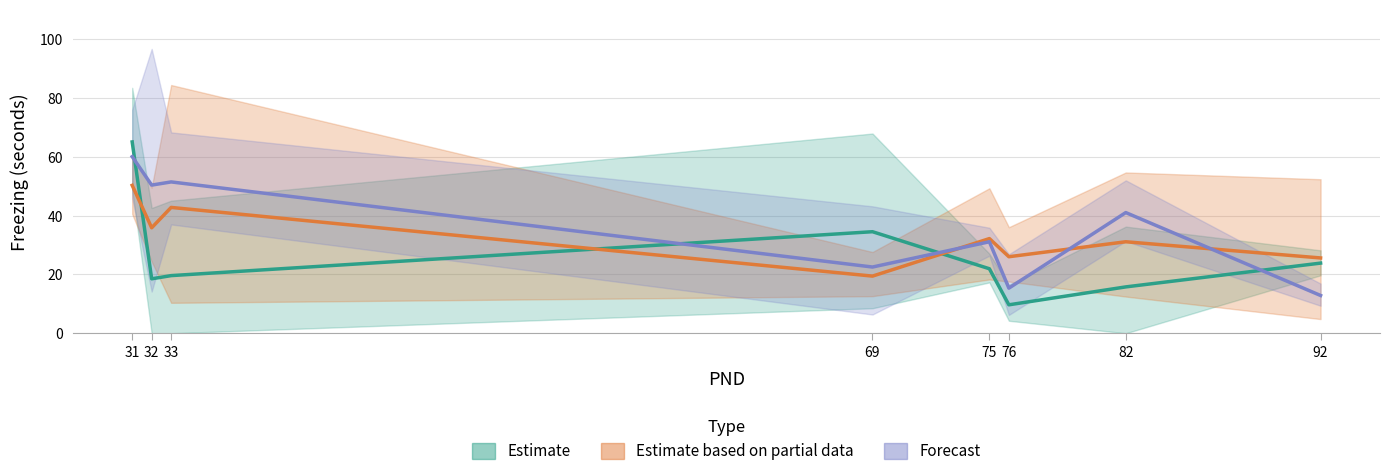

Is it true that Forecast equals 51.4 at 33?

True